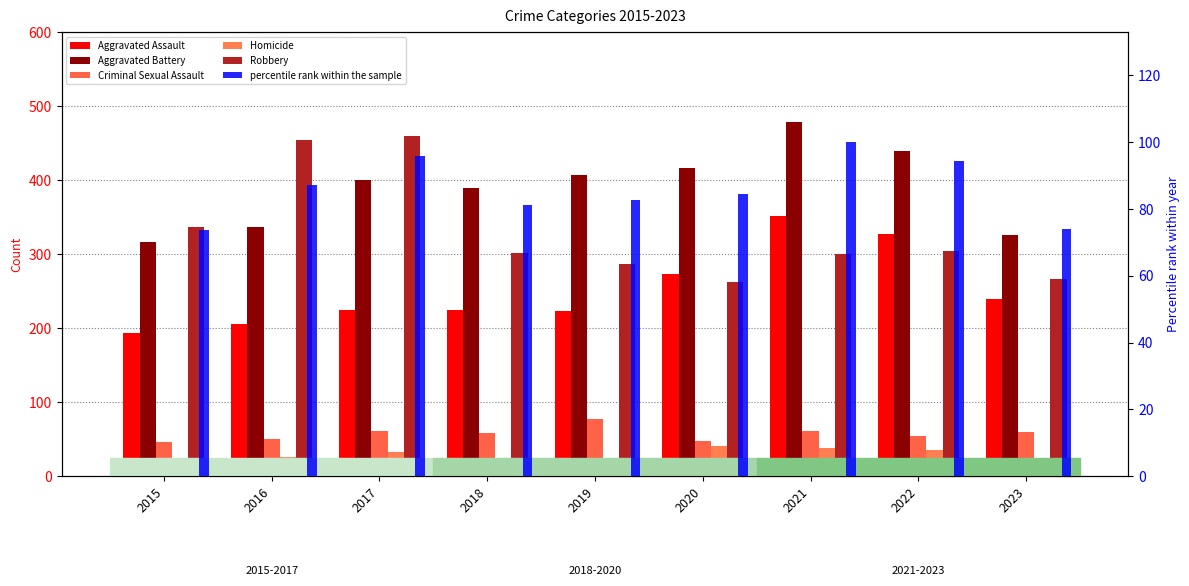

Count the number of data series in this chart.

6